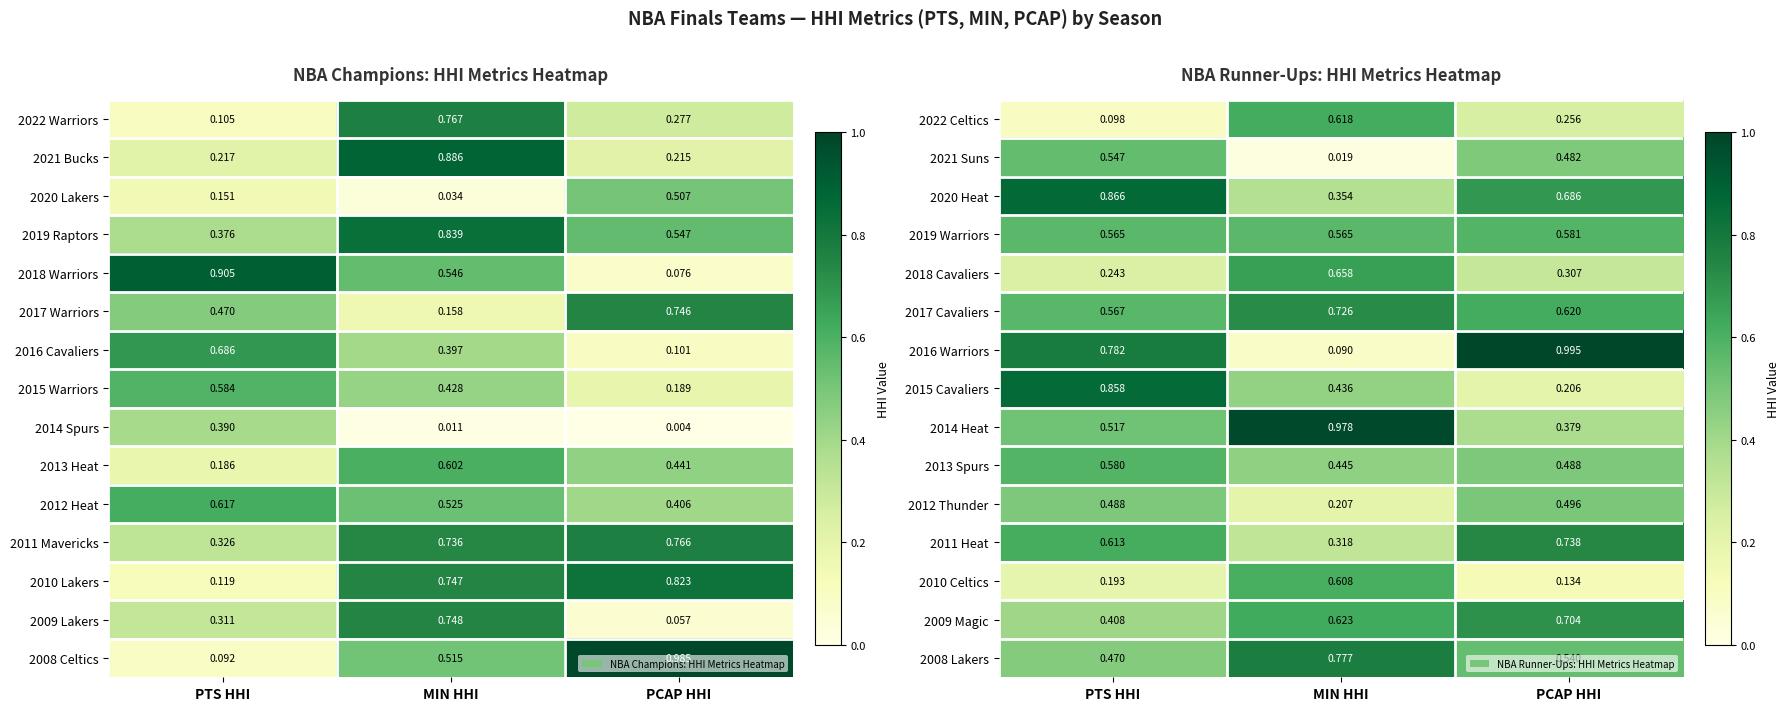

List the labels in order of 2010 Celtics value, smallest first.

PCAP HHI, PTS HHI, MIN HHI